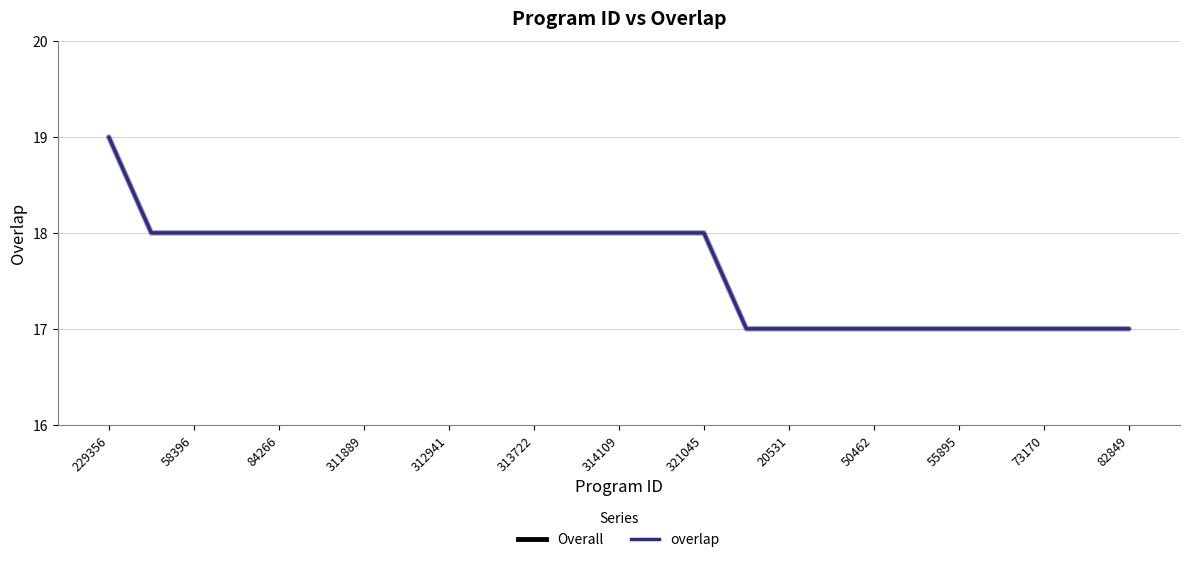

What is the smallest value displayed?

17